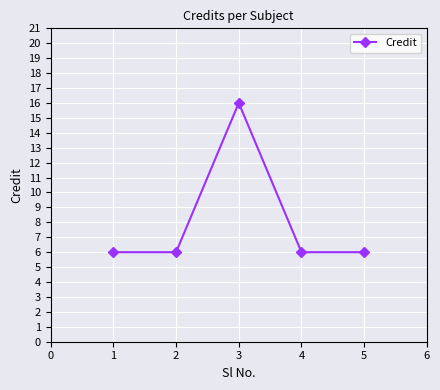

The value at 1 is 6. True or false?

True